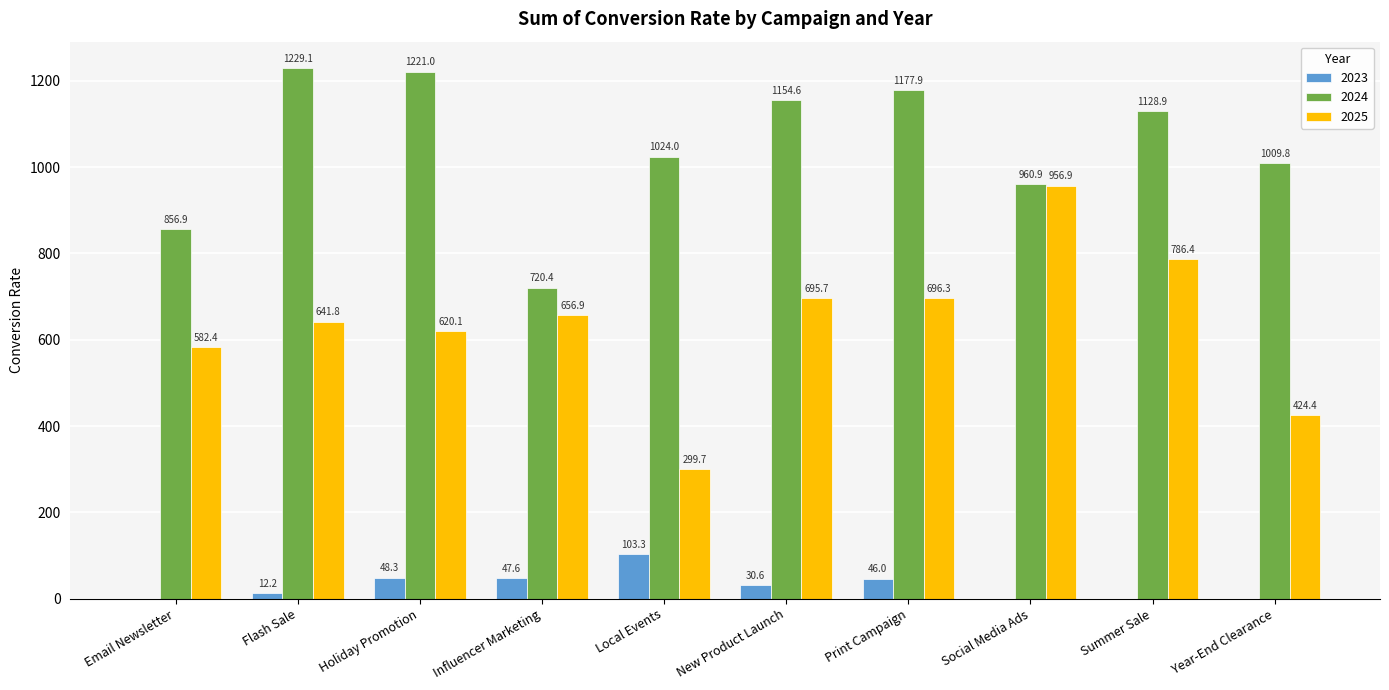

True or false: 2024 has a value of 1588.7 at Social Media Ads.

False